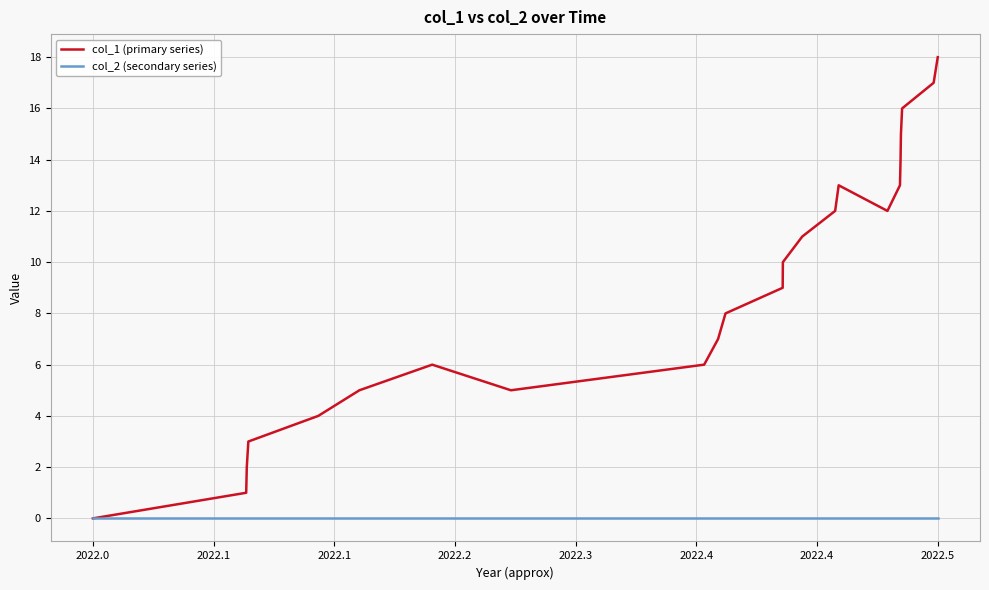

Rank the series by their maximum value, from highest to lowest.

col_1 (primary series), col_2 (secondary series)